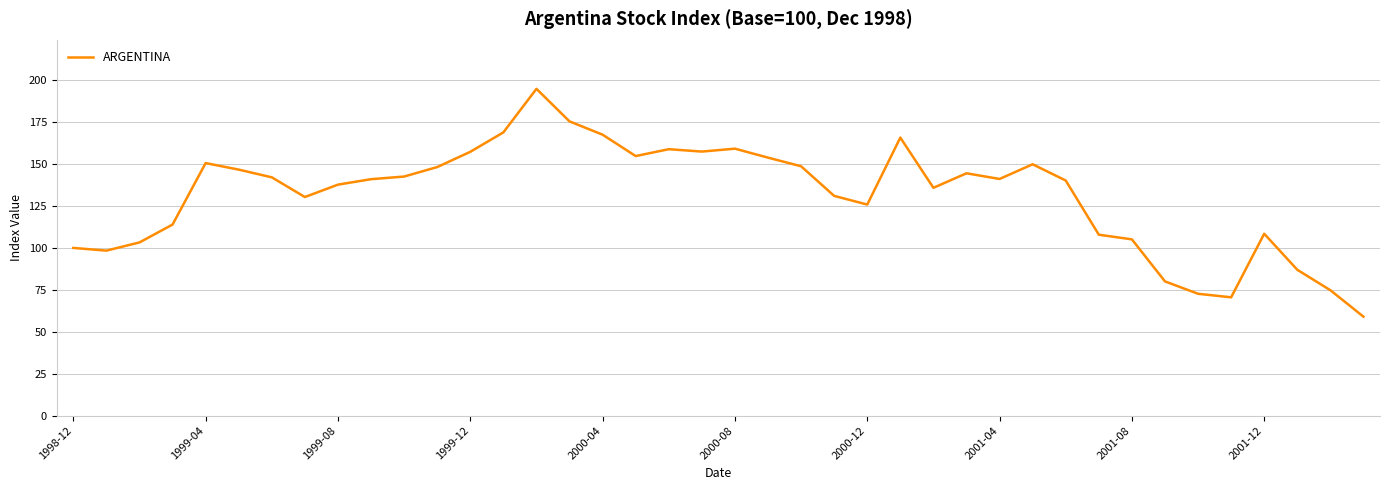

True or false: the data has more than 1 interior local peaks.

True